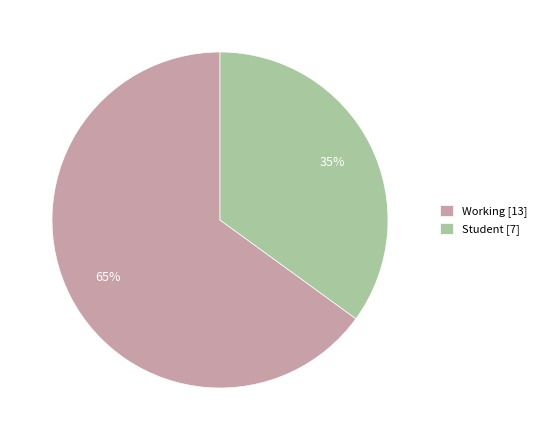

To the nearest percent, what percentage of the pie is Working?

65%